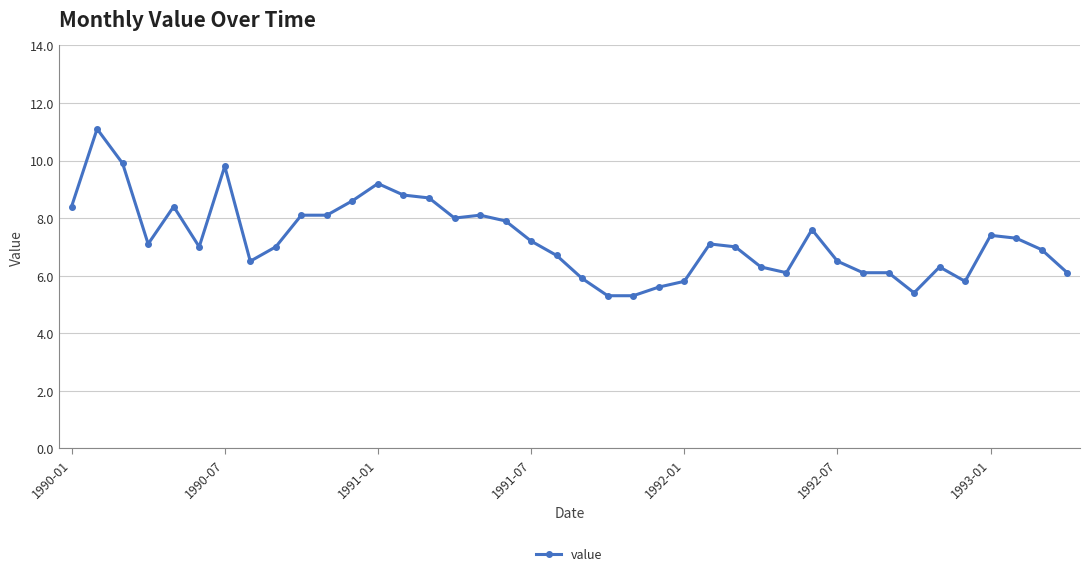

What is the difference between the maximum and minimum values?

5.8